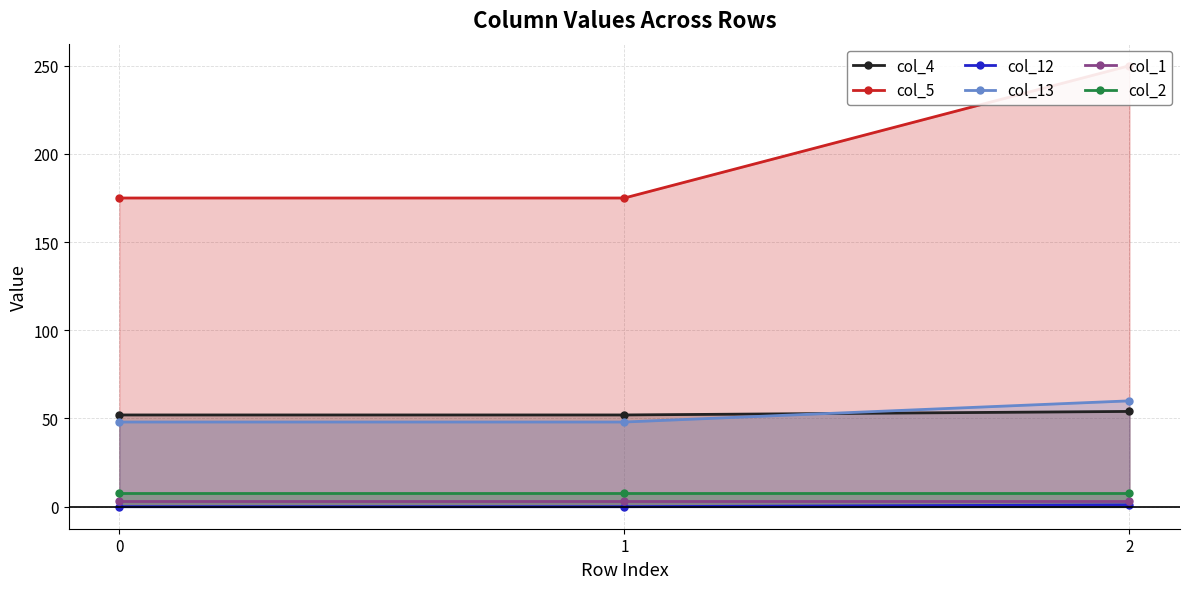

Which series has the largest range (max minus min)?

col_5